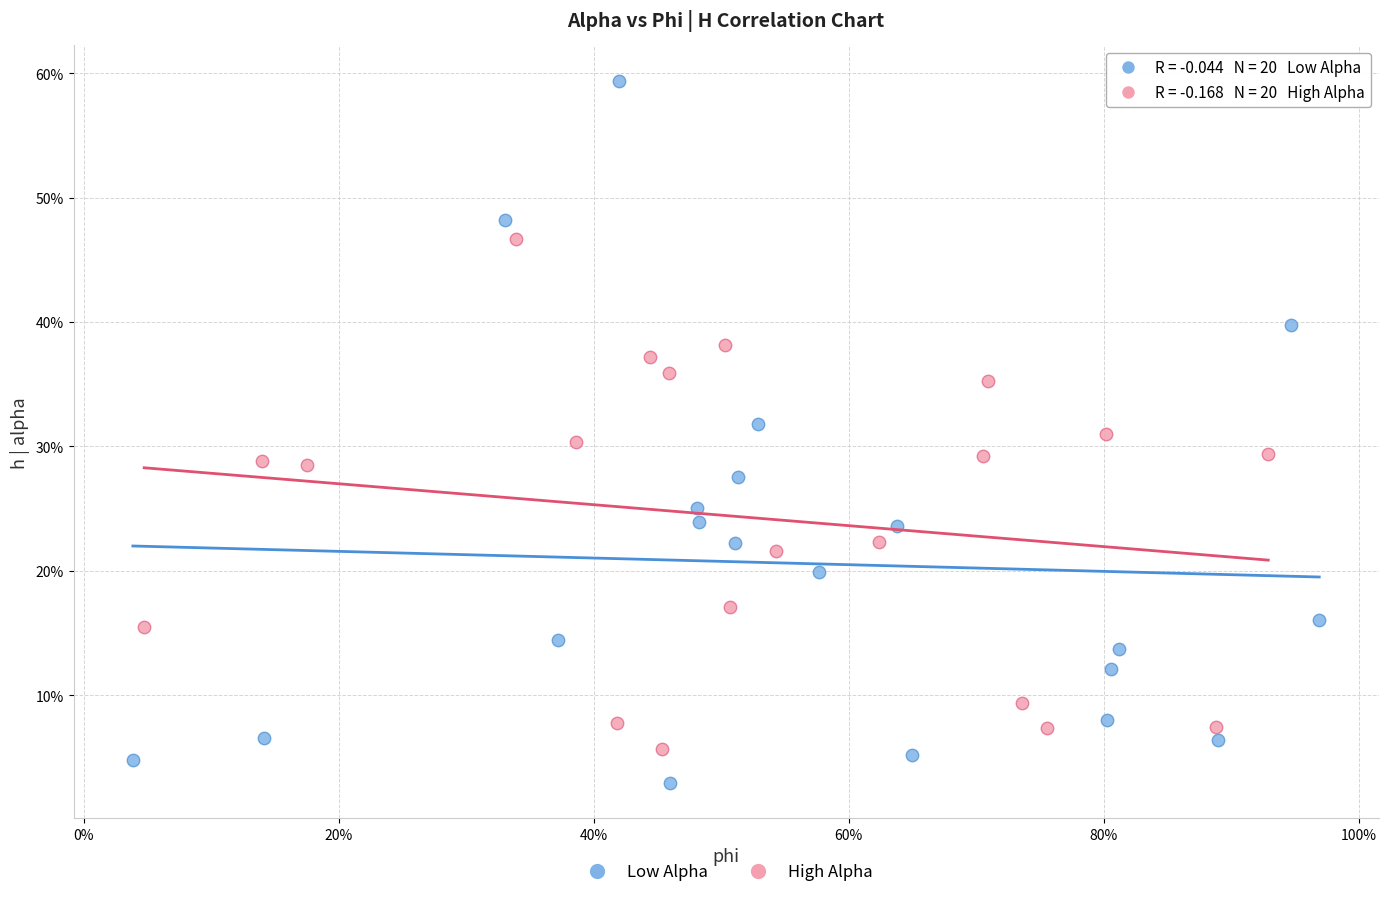

What are all the series names shown in the legend?

Low Alpha, High Alpha